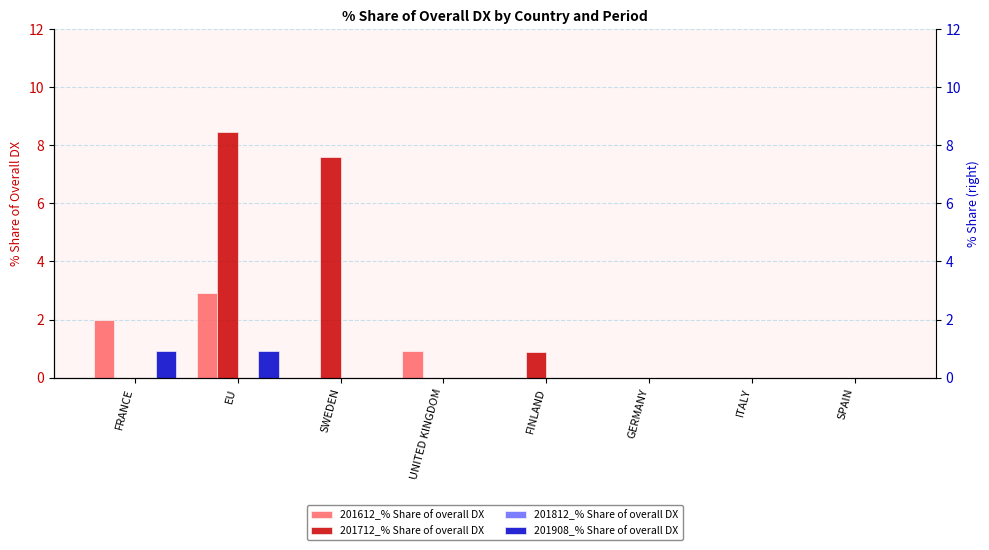

True or false: 201612_% Share of overall DX has a value of 1.5 at SPAIN.

False